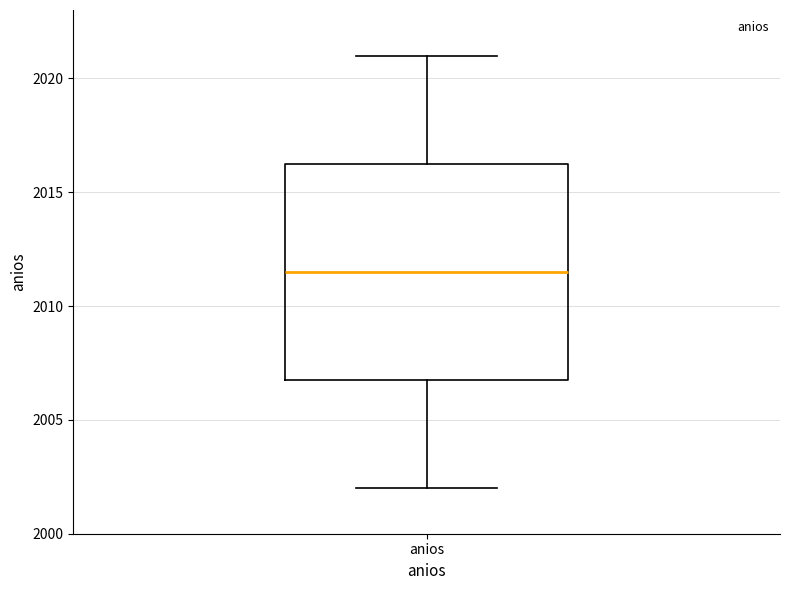

Where does the lower whisker of the box for anios end on the y-axis? The values are not printed on the chart, so give them approximately, as read against the axis.

2002.0